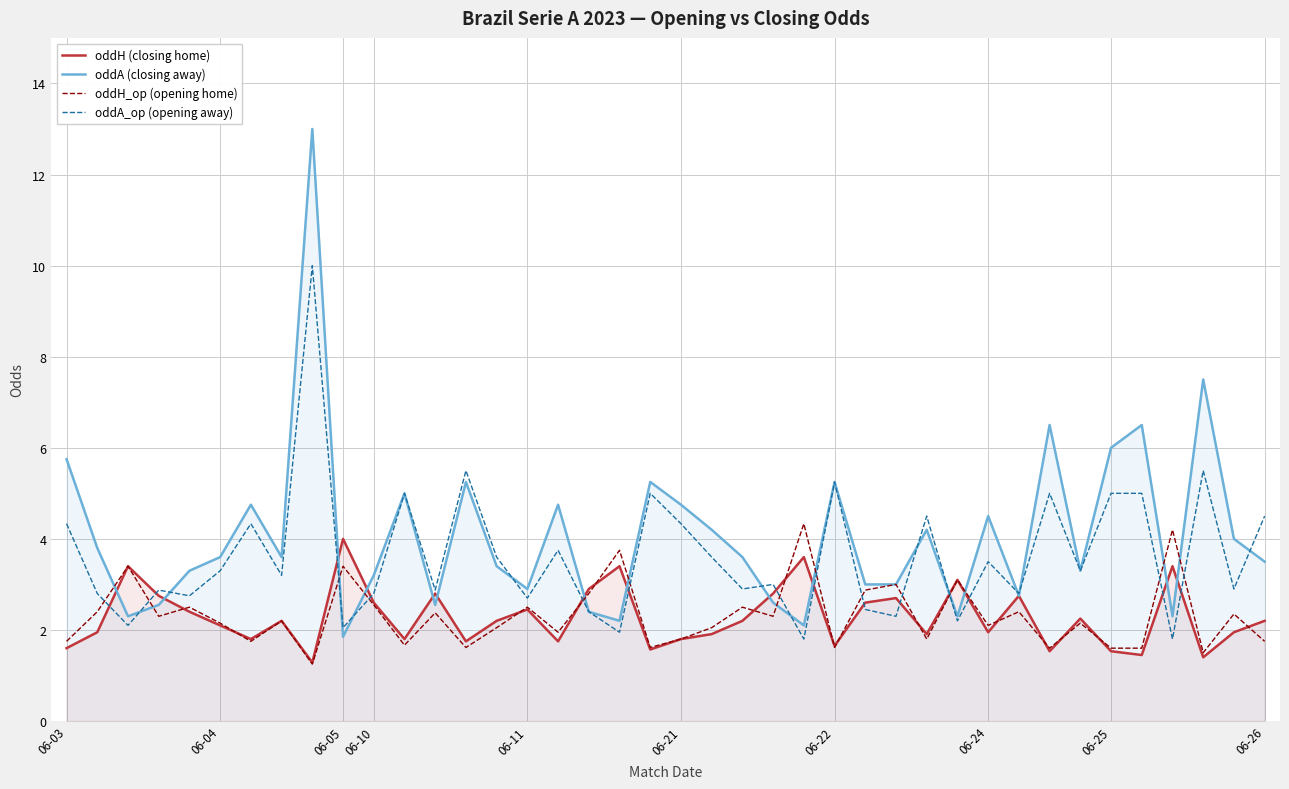

The value of oddH (closing home) at 06-26 is 2.2. True or false?

True